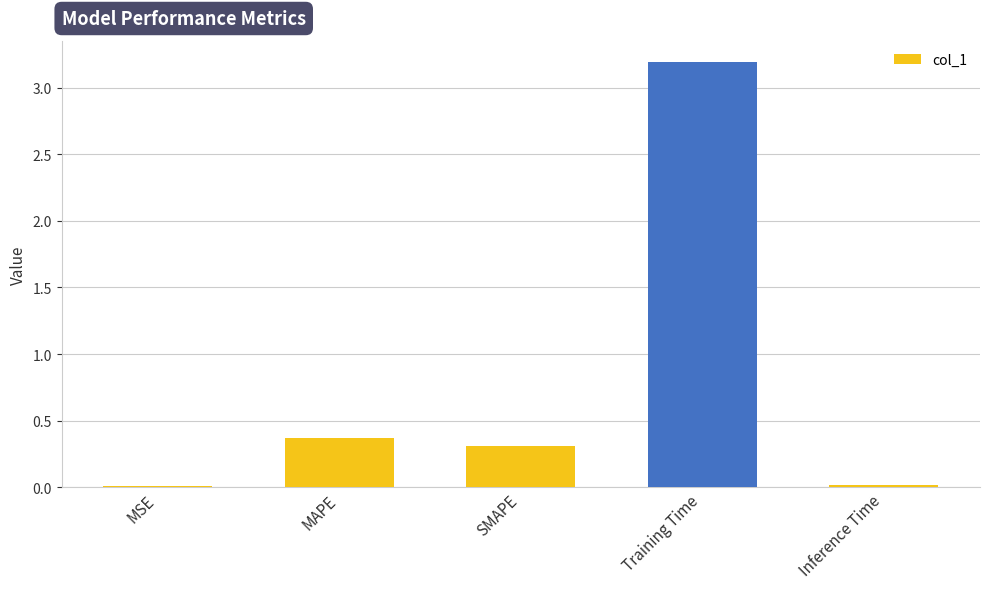

Which has a higher value, Inference Time or MAPE?

MAPE